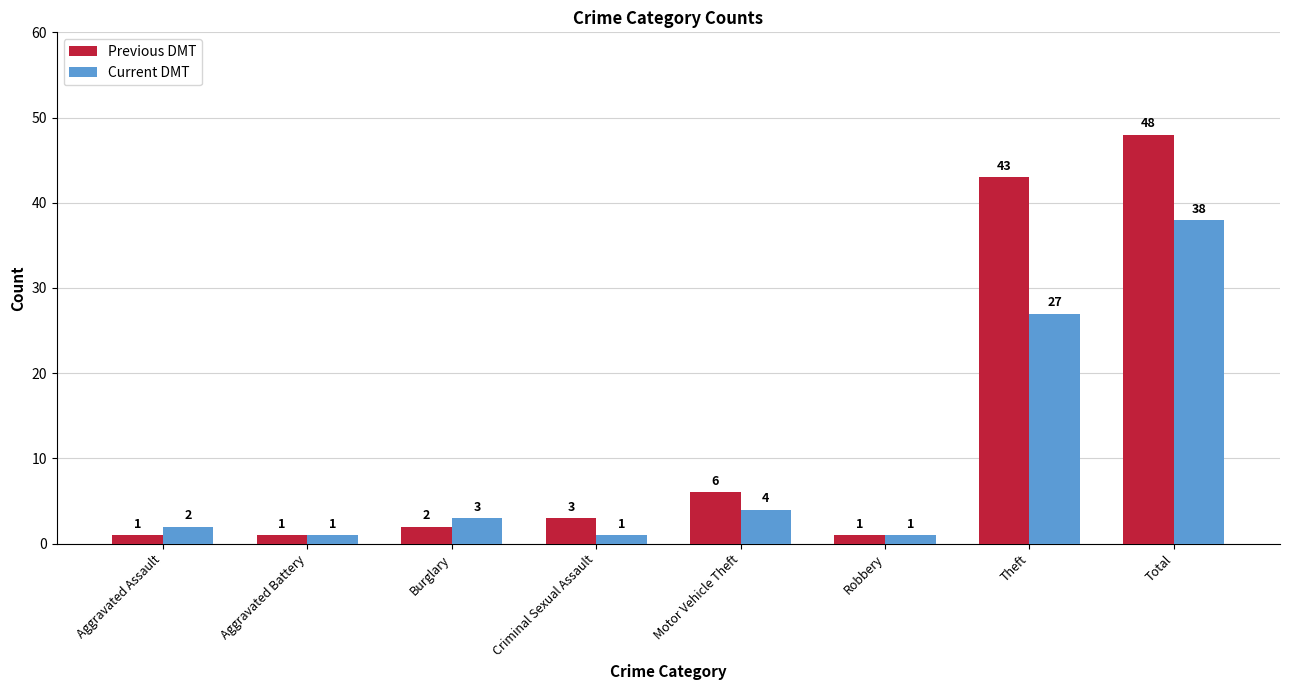

What is the maximum value for Previous DMT?

48